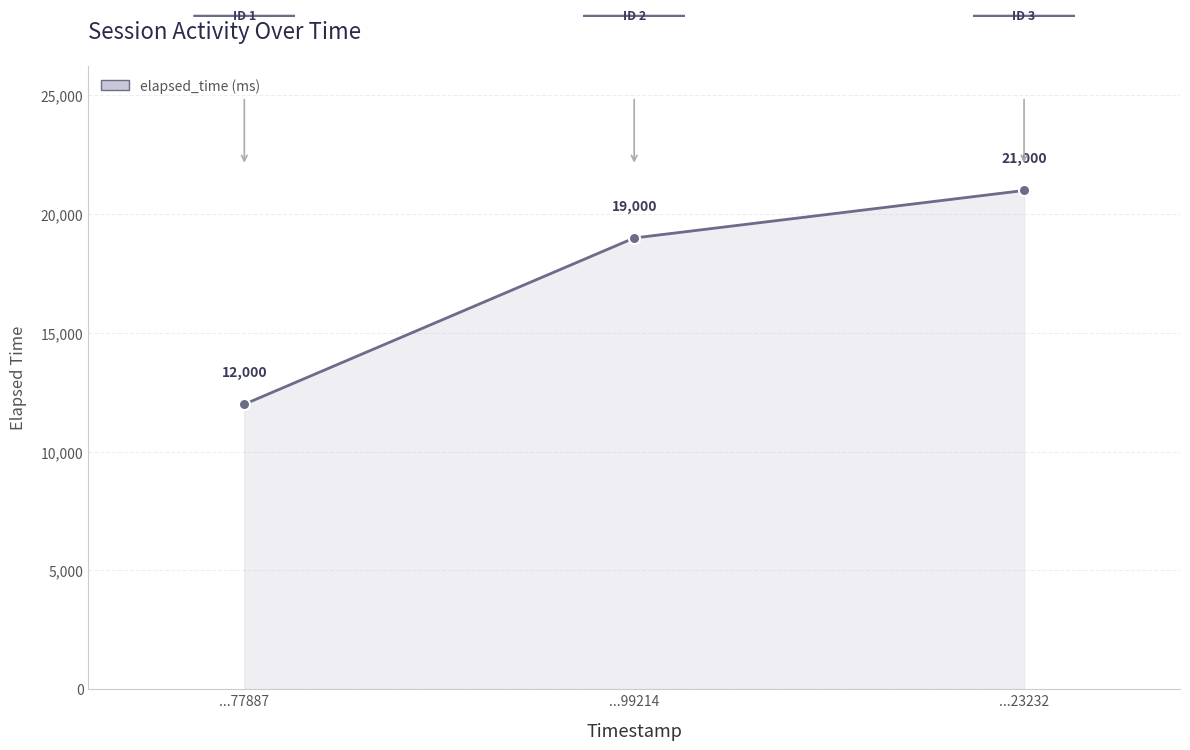

At which label is the value closest to 16500?

...99214